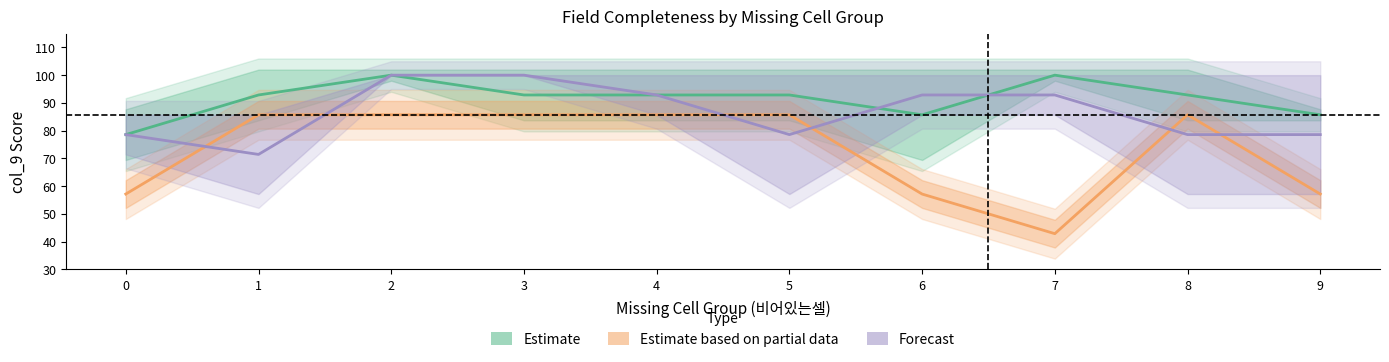

Between 1 and 2, which is larger?

2